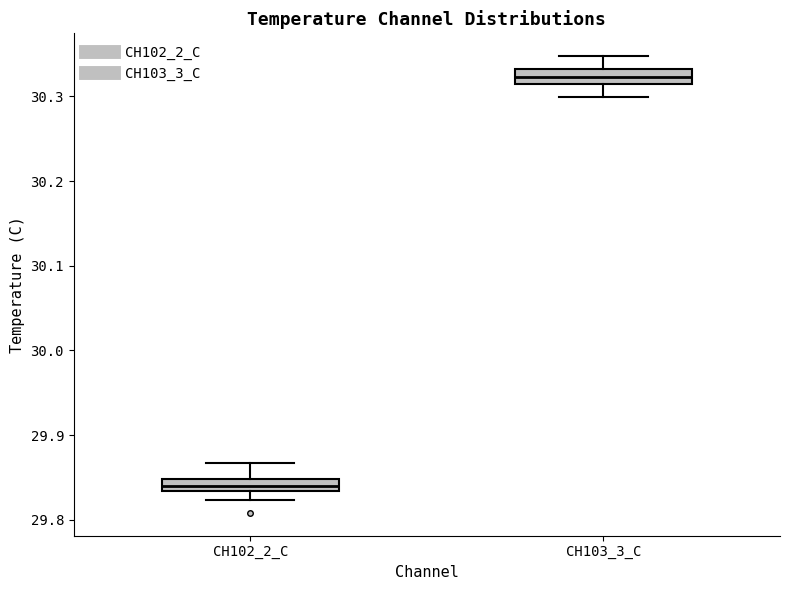

Which box's median line is the highest?

CH103_3_C